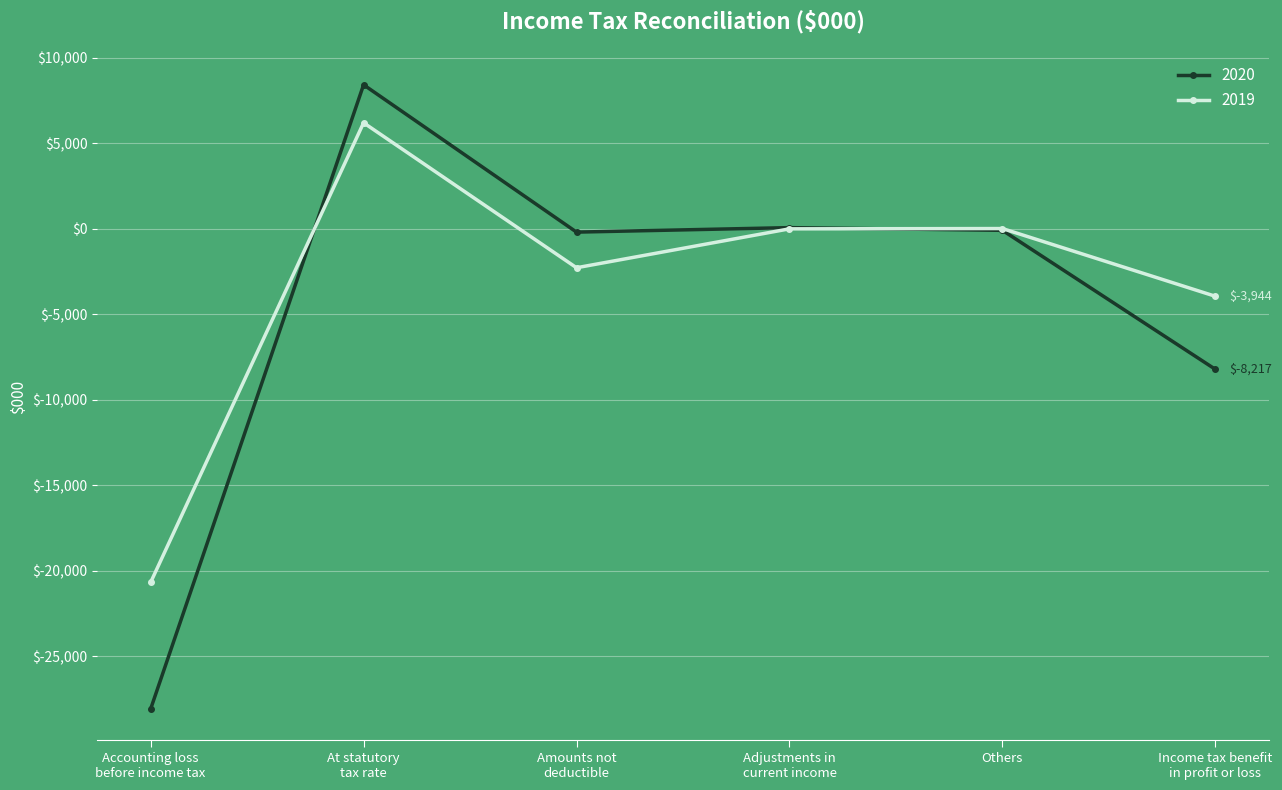

What is the label of the 3rd point from the right?

Adjustments in
current income